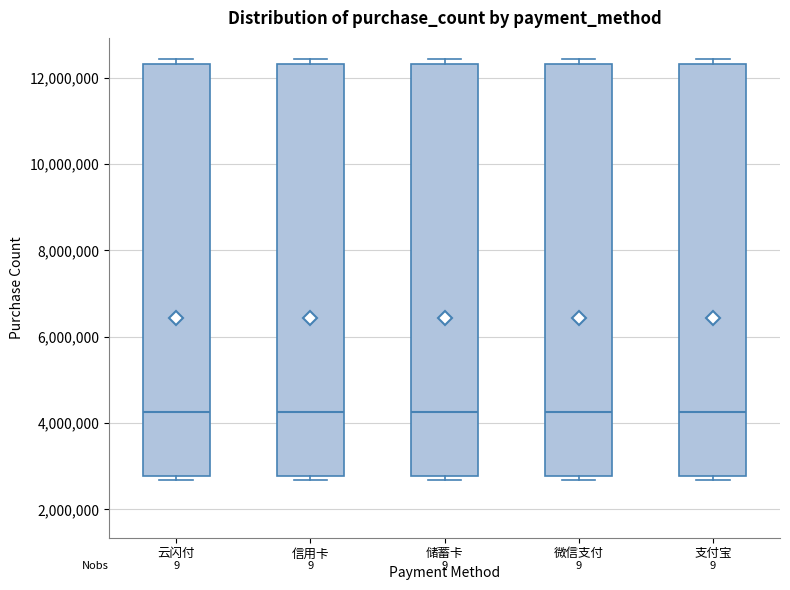

Reading left to right, read every box against the y-axis: the position of its median line, the range the box covers, and the ends of its whiskers. The values are not printed on the chart, so give them approximately, as read against the axis.

云闪付: median 4200000, box 2800000 to 12400000, whiskers 2600000 to 12400000 (just above the box's upper edge)
信用卡: median 4200000, box 2800000 to 12400000, whiskers 2600000 to 12400000 (just above the box's upper edge)
储蓄卡: median 4200000, box 2800000 to 12400000, whiskers 2600000 to 12400000 (just above the box's upper edge)
微信支付: median 4200000, box 2800000 to 12400000, whiskers 2600000 to 12400000 (just above the box's upper edge)
支付宝: median 4200000, box 2800000 to 12400000, whiskers 2600000 to 12400000 (just above the box's upper edge)